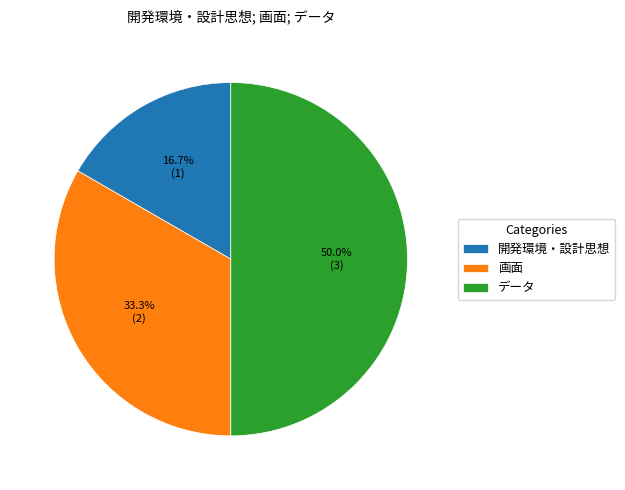

What percentage do 開発環境・設計思想 and 画面 together represent?

50.0%